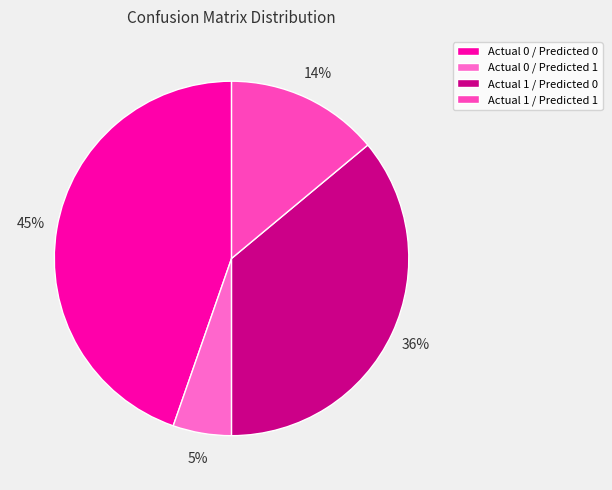

True or false: Actual 1 / Predicted 0 accounts for 36% of the total.

True